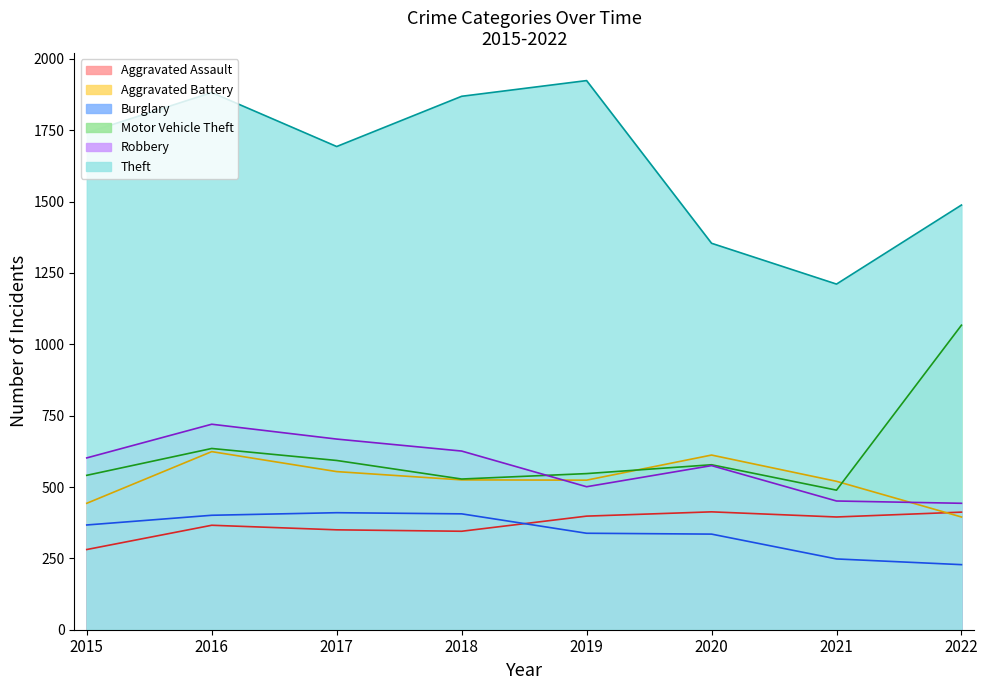

What are all the series names shown in the legend?

Aggravated Assault, Aggravated Battery, Burglary, Motor Vehicle Theft, Robbery, Theft